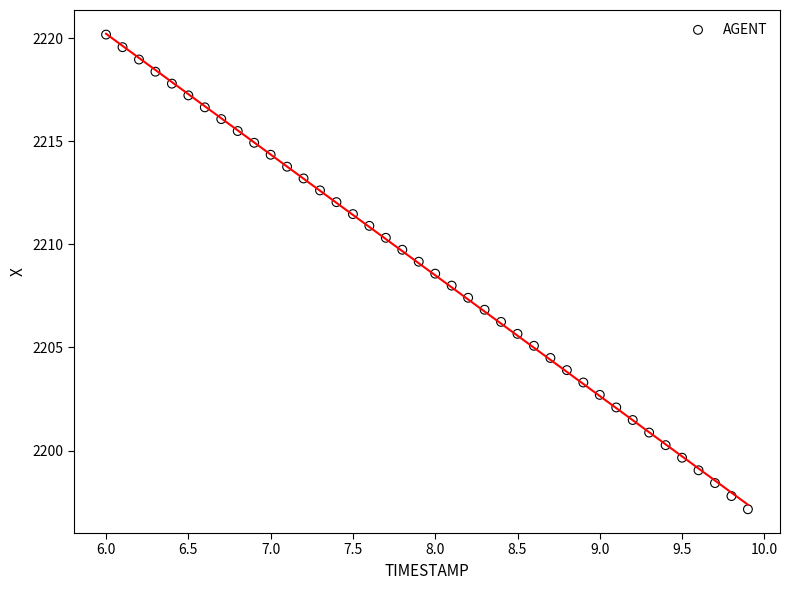

What is the range of X values (max minus min)?

3.9